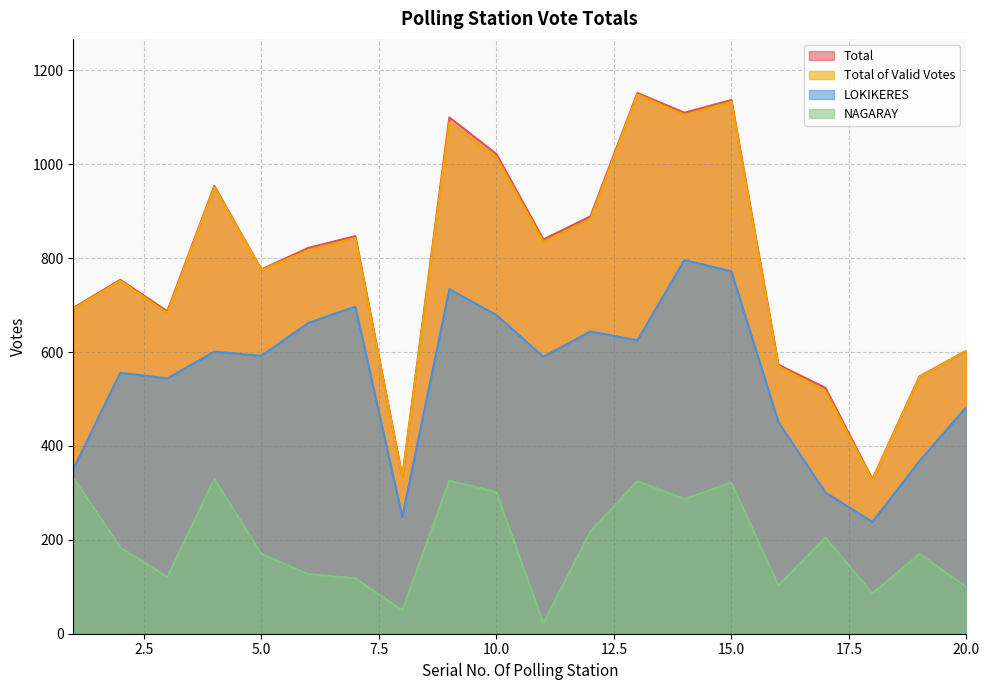

What is the difference between the highest and lowest values at 5.0?

606